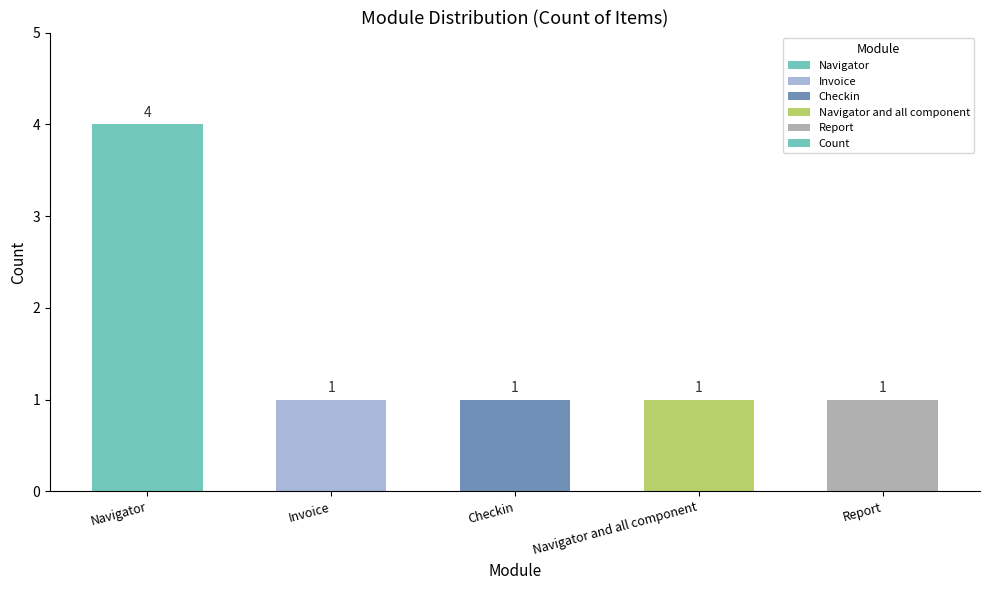

What is the ratio of the value at Navigator to the value at Report?

4.0